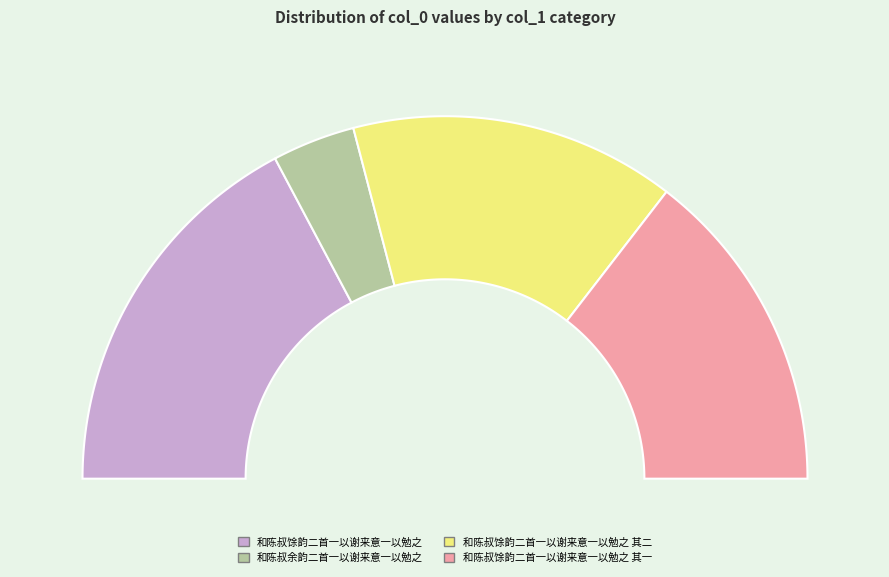

To the nearest percent, what percentage of the pie is 和陈叔余韵二首一以谢来意一以勉之?

7%